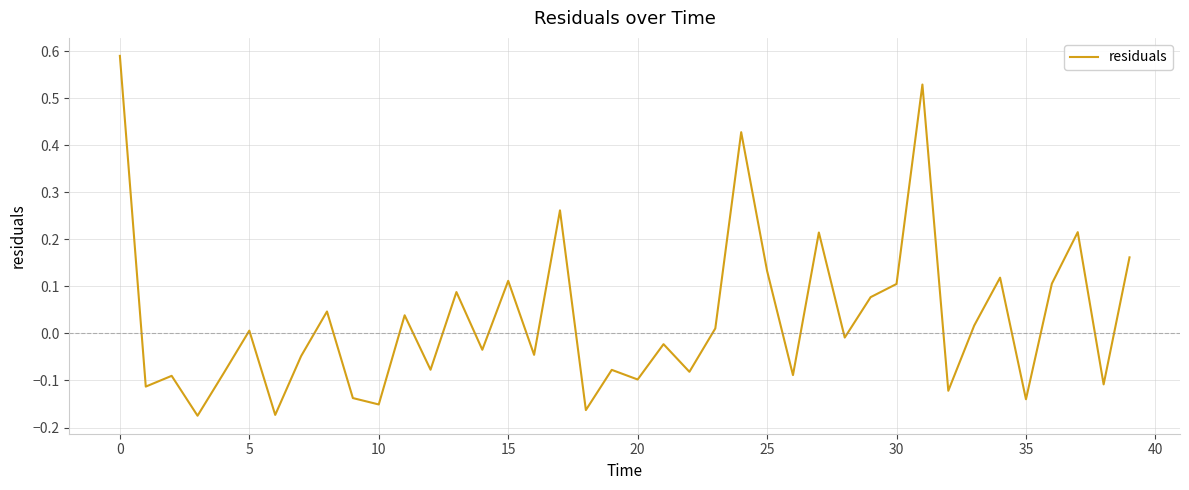

The value at 10 is -0.1. True or false?

False